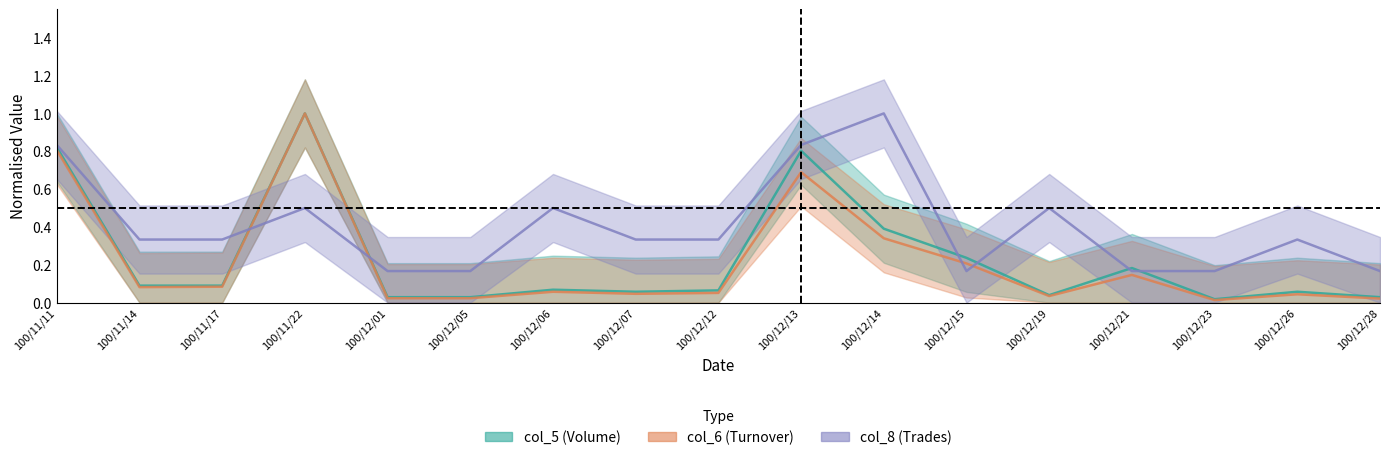

Where is the first local maximum for col_5?

100/11/22